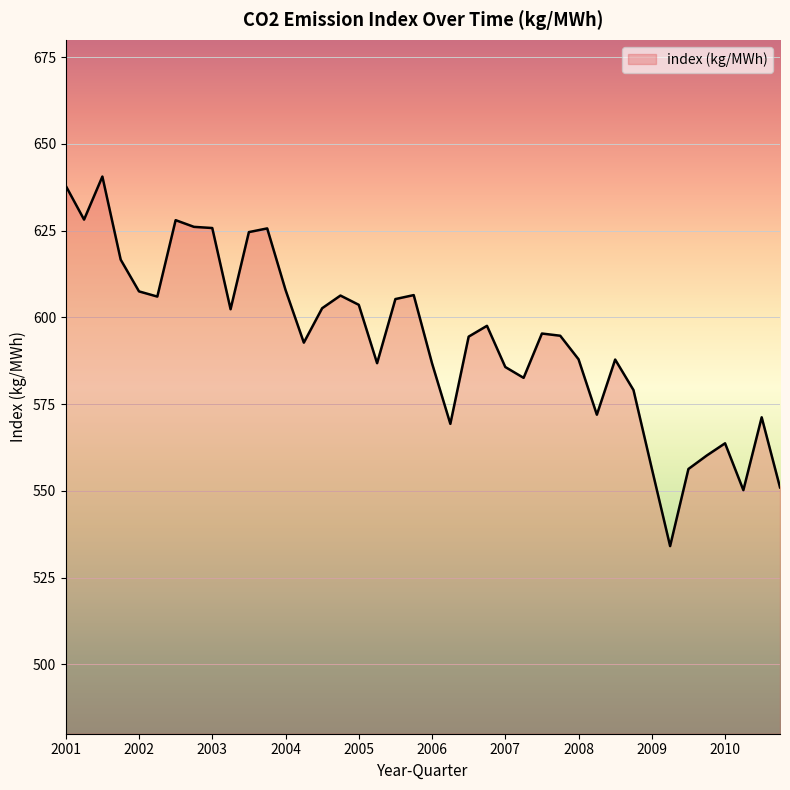

What is the smallest value displayed?

534.1